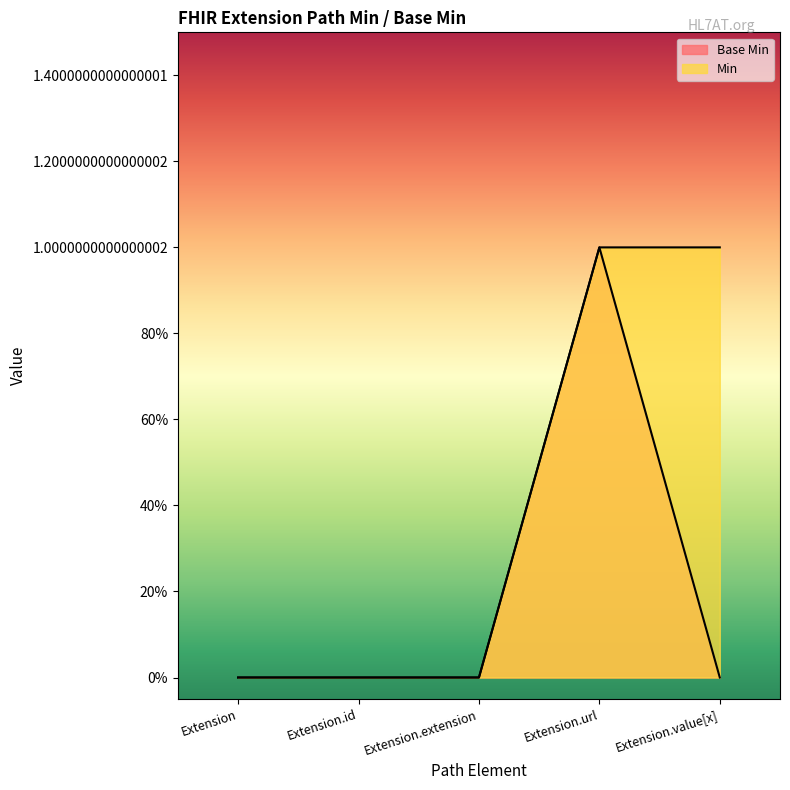

Reading right to left, list all the values displayed in this chart.

Base Min: 0	1	0	0	0
Min: 1	1	0	0	0